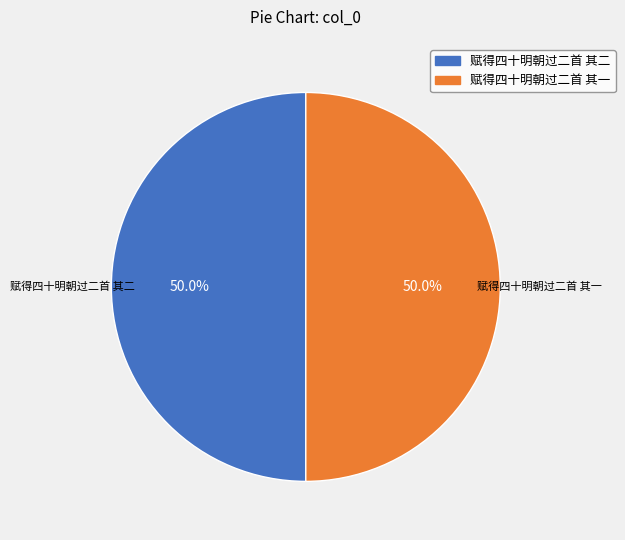

To the nearest percent, what is the combined percentage of 赋得四十明朝过二首 其二 and 赋得四十明朝过二首 其一?

100%